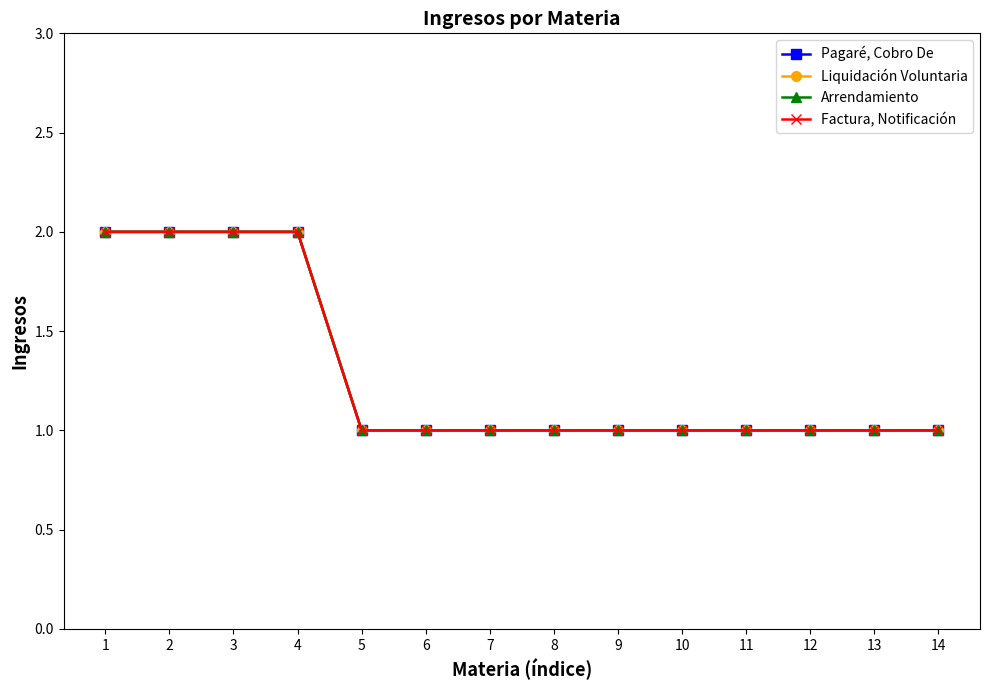

Reading left to right, transcribe all the data shown in this chart.

Pagaré, Cobro De: 2	2	2	2	1	1	1	1	1	1	1	1	1	1
Liquidación Voluntaria: 2	2	2	2	1	1	1	1	1	1	1	1	1	1
Arrendamiento: 2	2	2	2	1	1	1	1	1	1	1	1	1	1
Factura, Notificación: 2	2	2	2	1	1	1	1	1	1	1	1	1	1